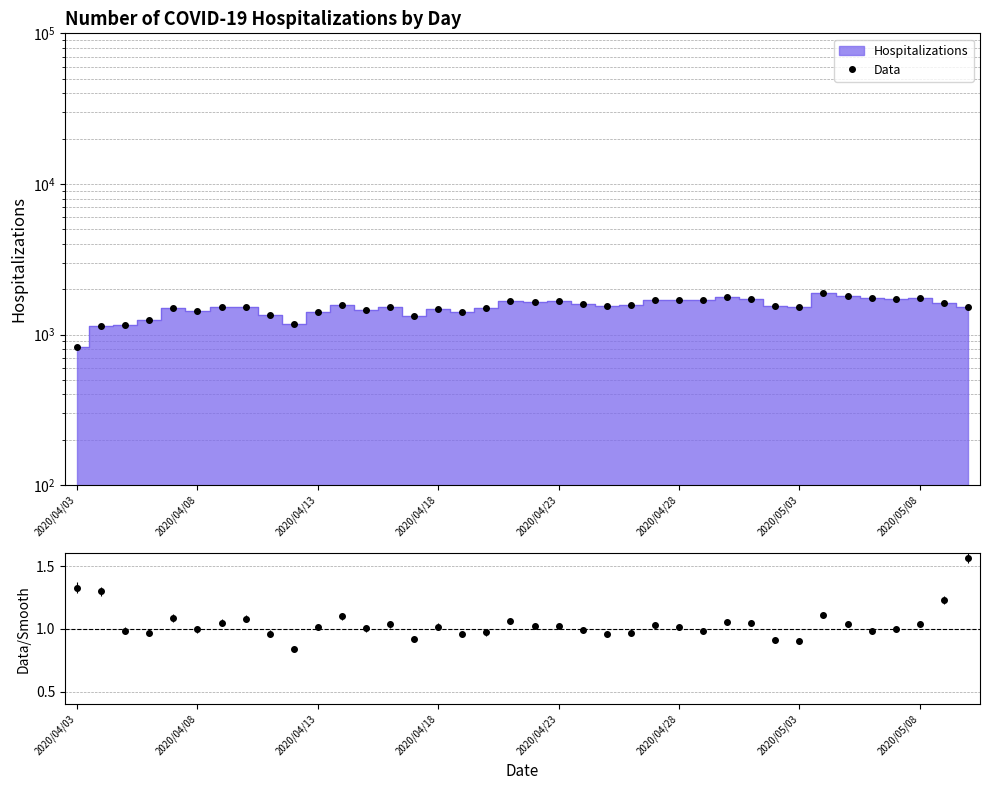

Reading left to right, list all the values displayed in this chart.

Data: 827.0	1132.0	1153.0	1252.0	1491.0	1439.0	1532.0	1514.0	1338.0	1176.0	1409.0	1568.0	1459.0	1522.0	1321.0	1471.0	1414.0	1497.0	1678.0	1649.0	1664.0	1587.0	1542.0	1563.0	1682.0	1702.0	1686.0	1778.0	1725.0	1540.0	1533.0	1888.0	1812.0	1750.0	1734.0	1735.0	1626.0	1525.0
Data/Smooth: 1.3	1.3	1.0	1.0	1.1	1.0	1.0	1.1	1.0	0.8	1.0	1.1	1.0	1.0	0.9	1.0	1.0	1.0	1.1	1.0	1.0	1.0	1.0	1.0	1.0	1.0	1.0	1.1	1.0	0.9	0.9	1.1	1.0	1.0	1.0	1.0	1.2	1.6